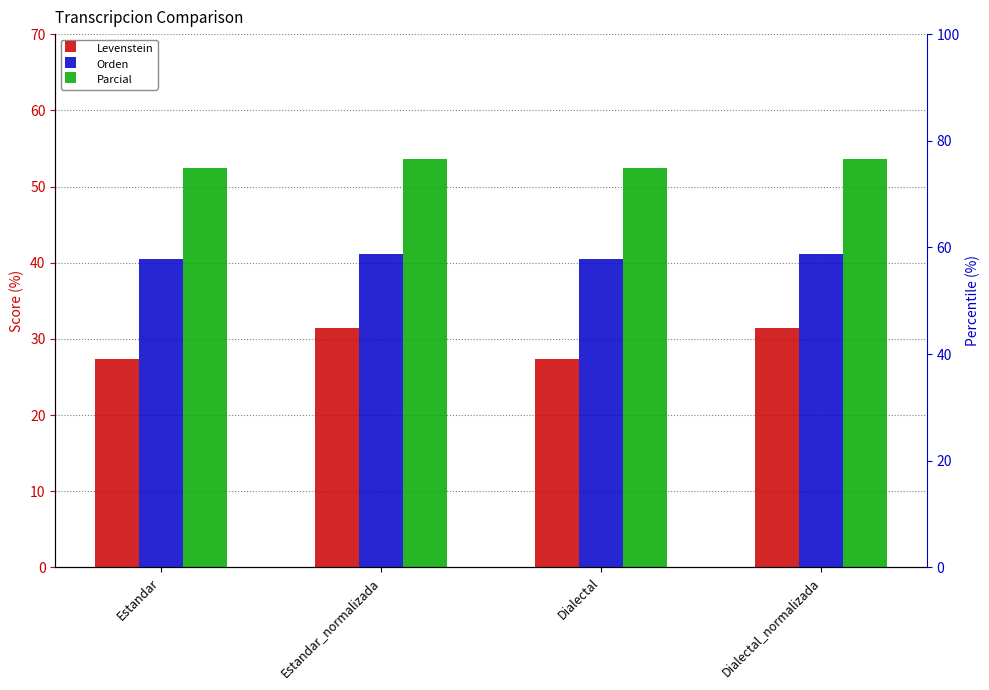

At which category is the sum across all series the highest?

Estandar_normalizada